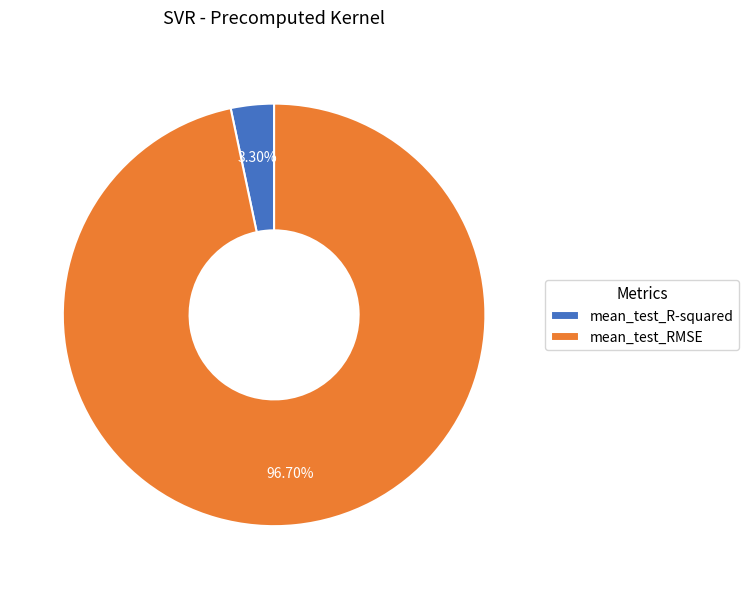

Rank the categories by value from highest to lowest.

mean_test_RMSE, mean_test_R-squared